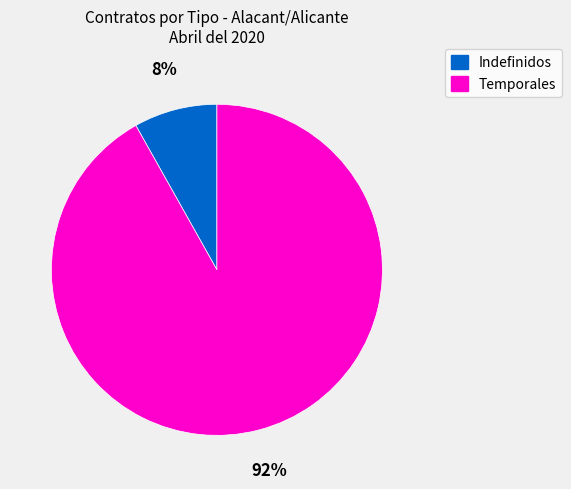

Do Temporales and Indefinidos together represent more than half of the pie?

Yes